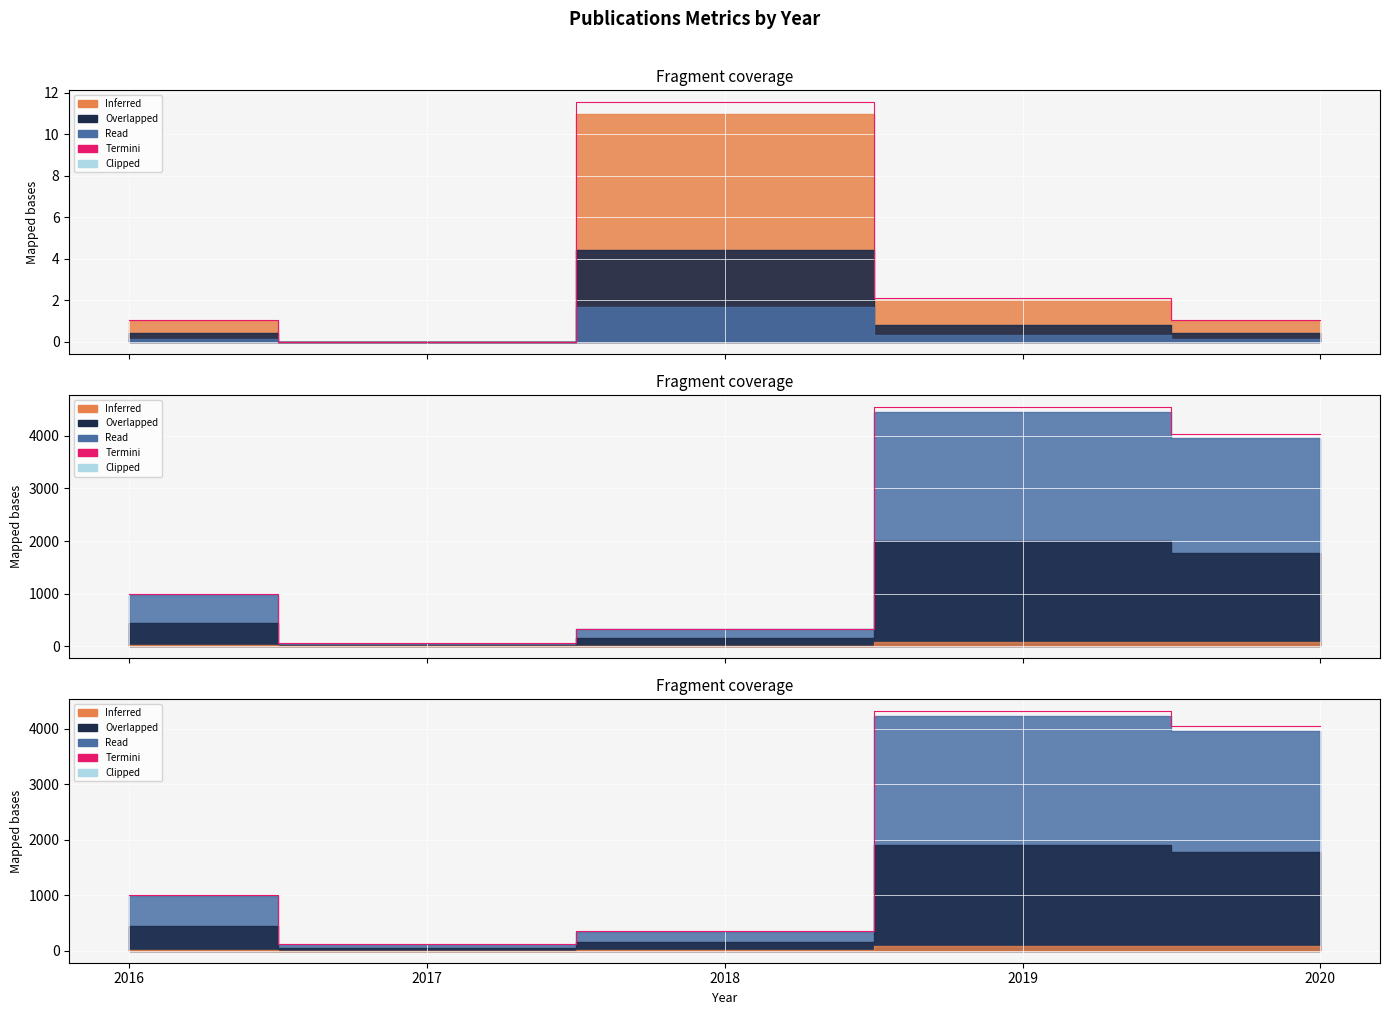

Rank the categories by value from lowest to highest.

2017, 2018, 2016, 2020, 2019